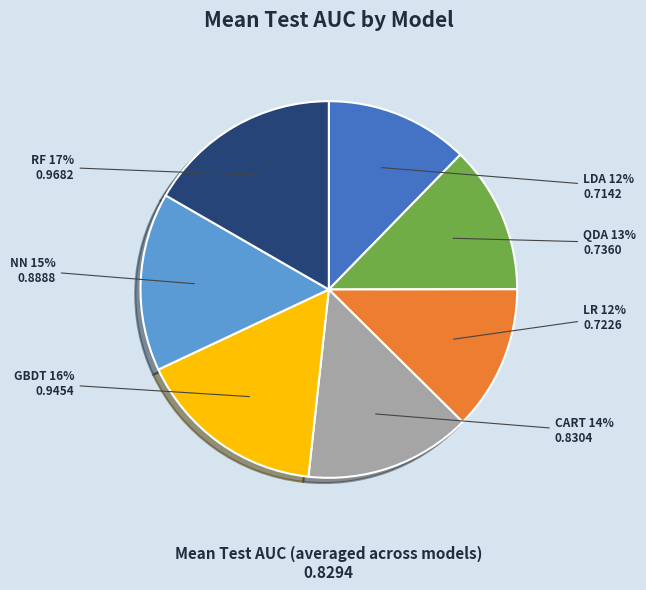

Does any single category account for the majority?

No